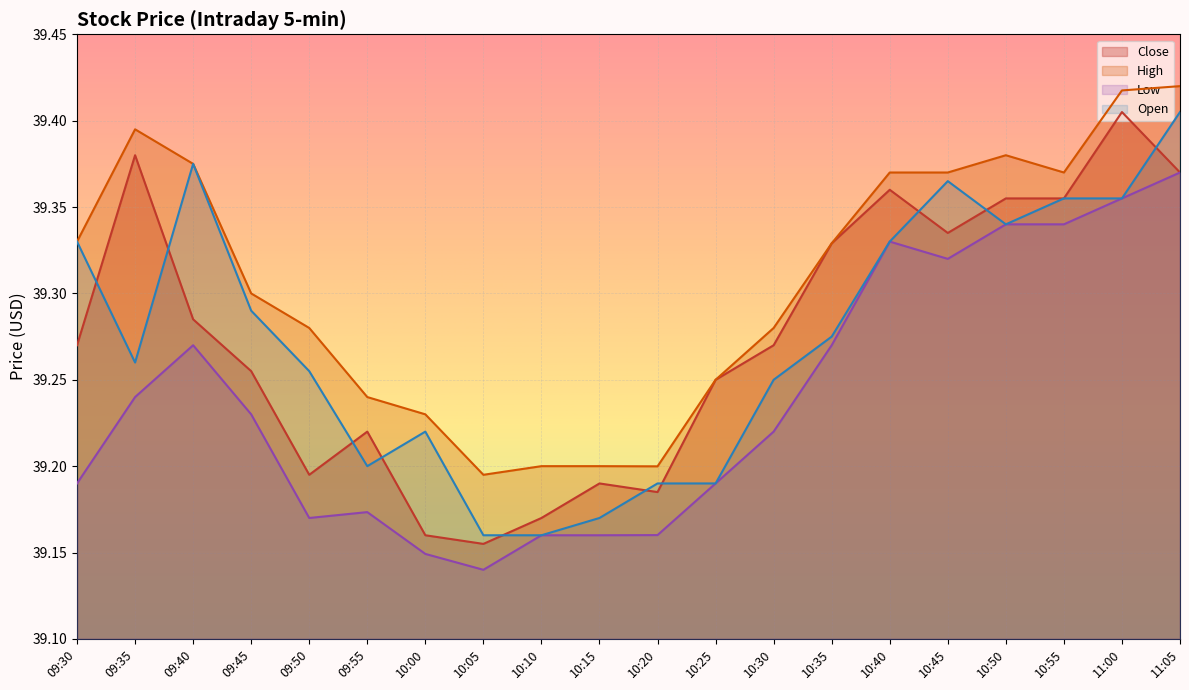

What is the difference between the second highest and second lowest values in the Close series?

0.2